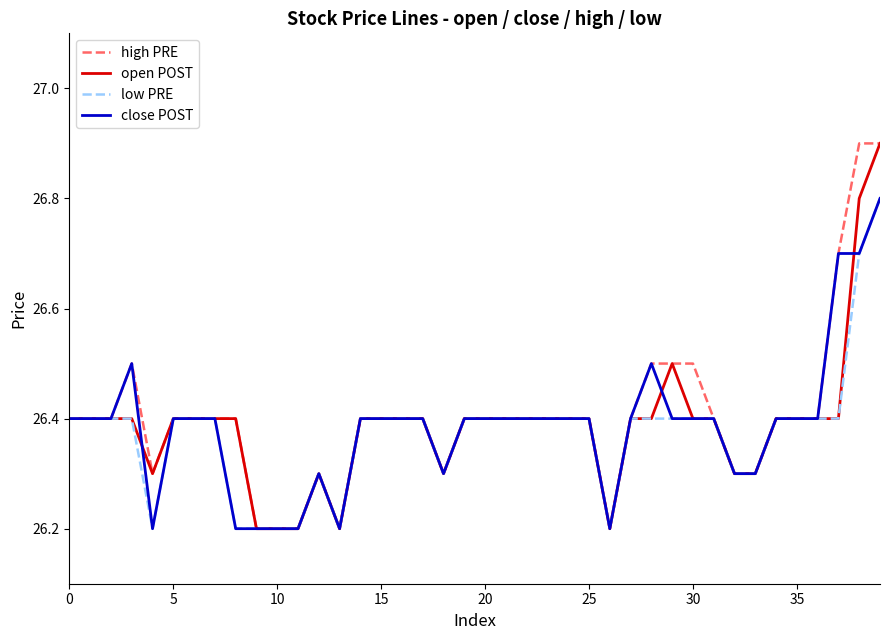

What is the greatest value displayed?

26.9